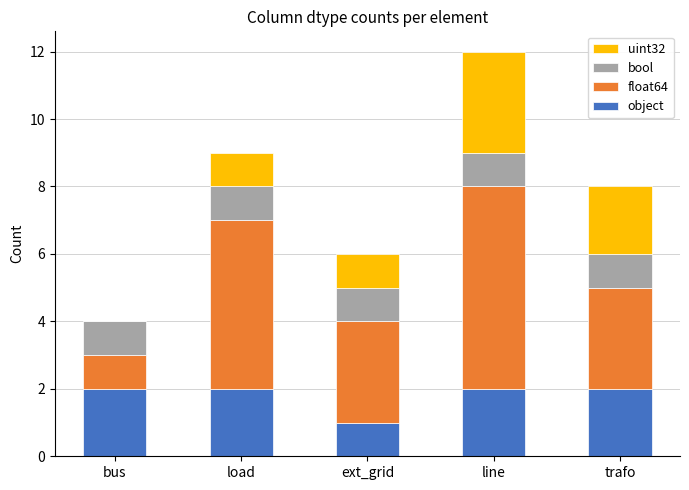

What is the total value across all series at ext_grid?

6